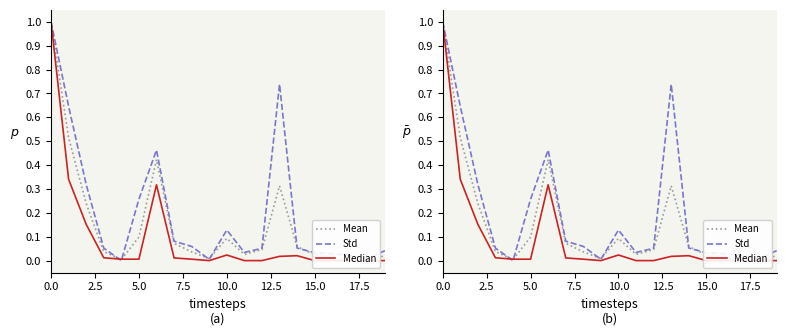

The value of up_bytes_std at 17.5 is 0.1. True or false?

False